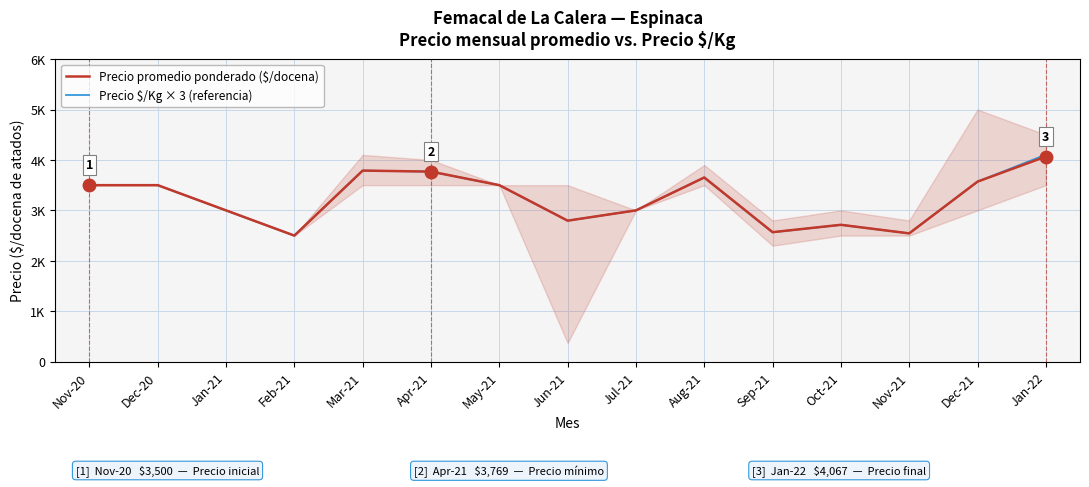

At which label does Precio $/Kg × 3 (referencia) reach its peak?

Jan-22